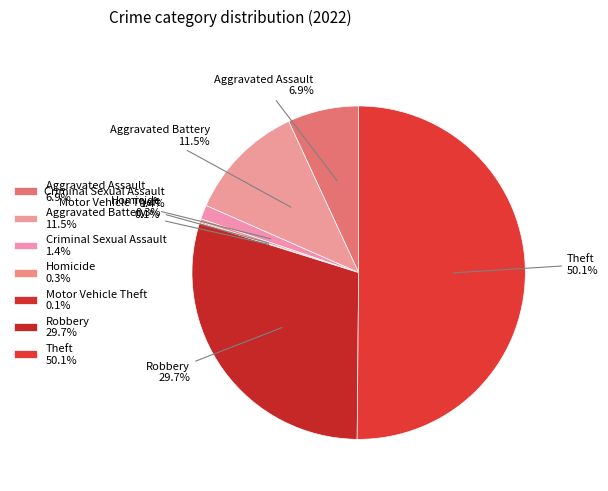

Which has a higher value, Homicide or Aggravated Battery?

Aggravated Battery